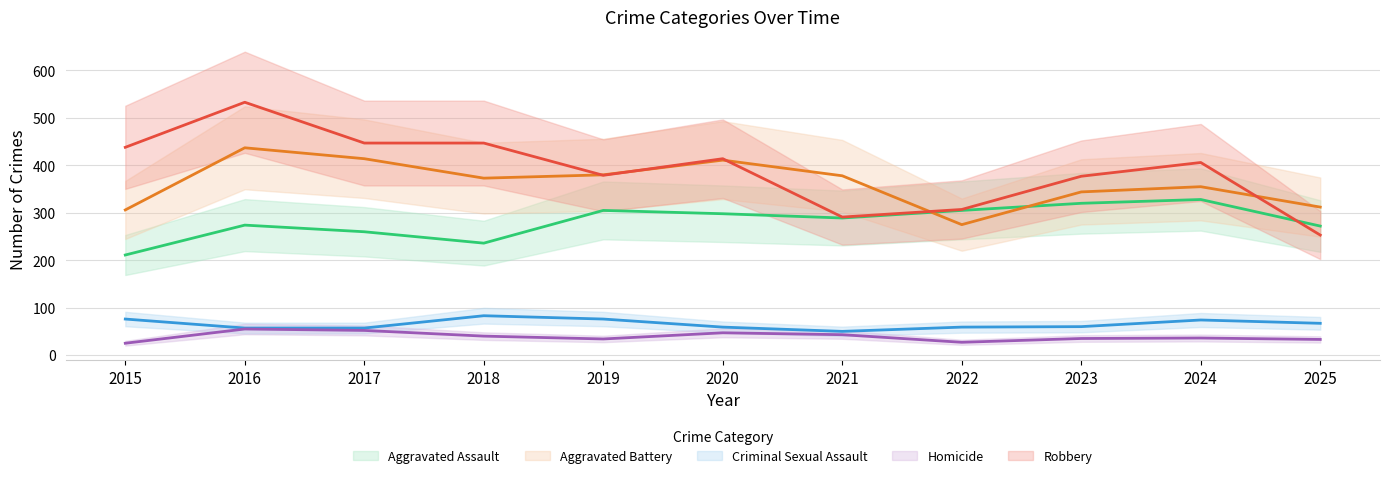

What is the minimum value for Aggravated Assault?

211